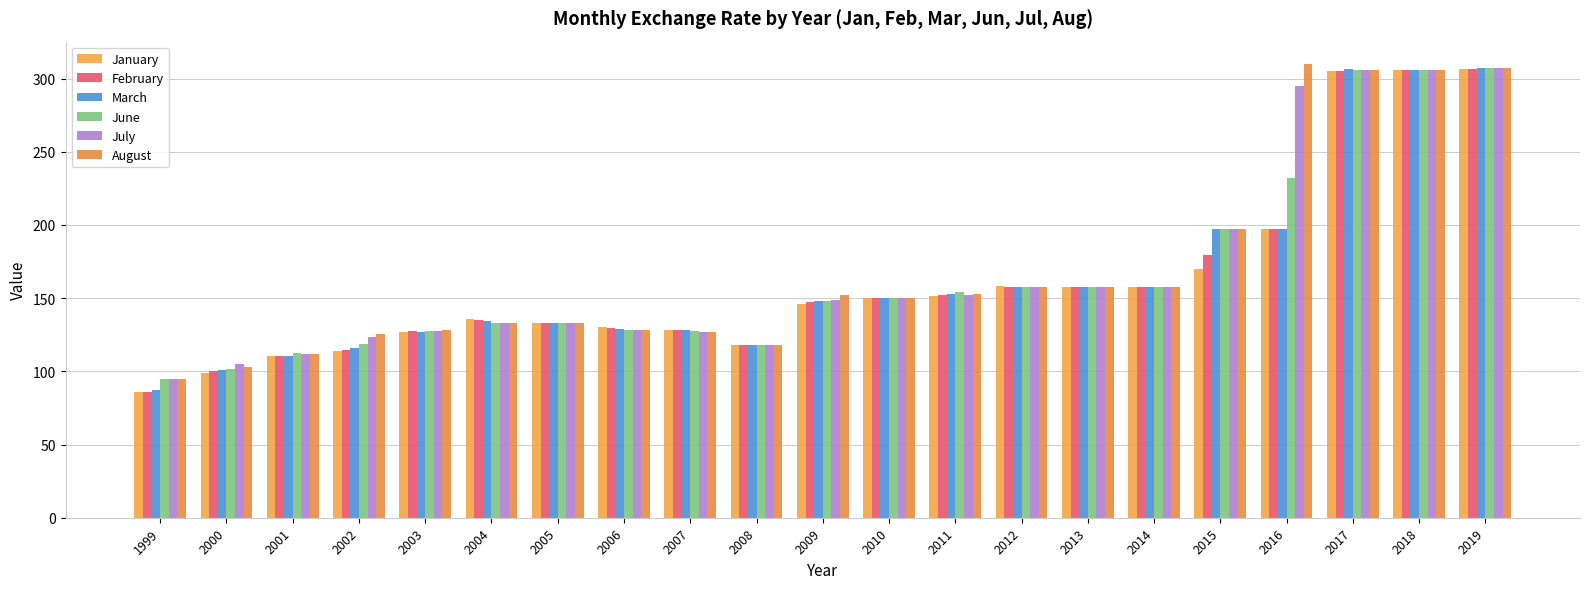

What is the value of the February bar at the 10th from the left?

118.2